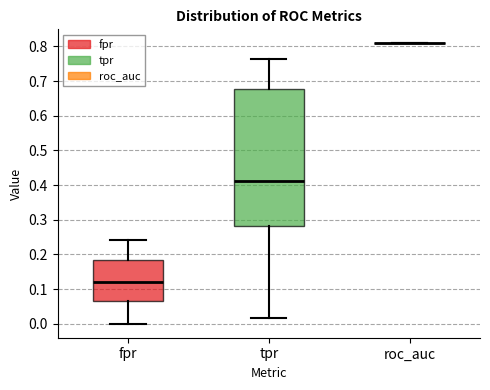

Reading left to right, read every box against the y-axis: the position of its median line, the range the box covers, and the ends of its whiskers. The values are not printed on the chart, so give them approximately, as read against the axis.

fpr: median 0.12, box 0.06 to 0.19, whiskers 0.00 to 0.24
tpr: median 0.41, box 0.28 to 0.68, whiskers 0.02 to 0.77
roc_auc: box collapsed to a line at 0.81, whiskers 0.81 to 0.81